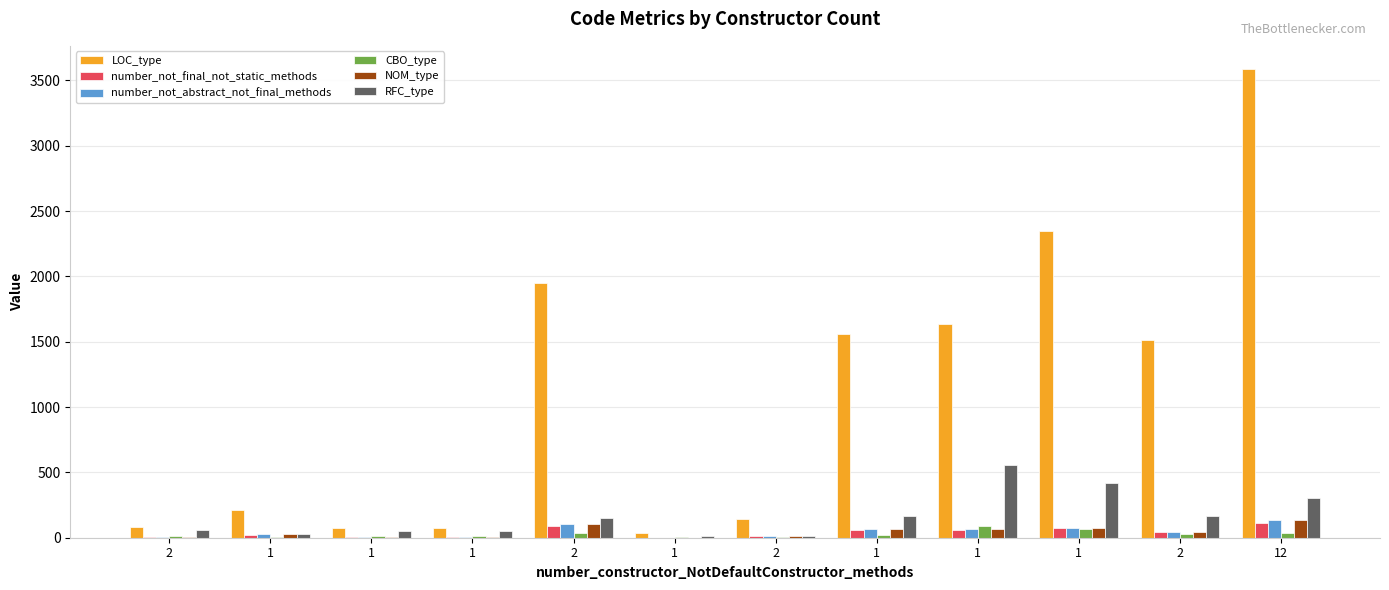

What is the total value across all series at 1?

320